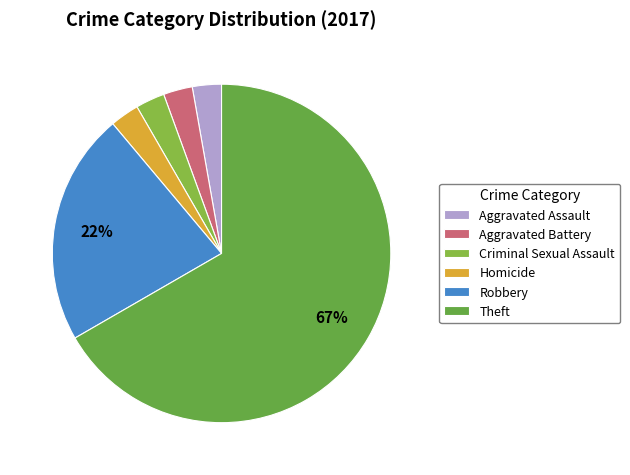

To the nearest percent, what portion does Aggravated Assault represent?

3%